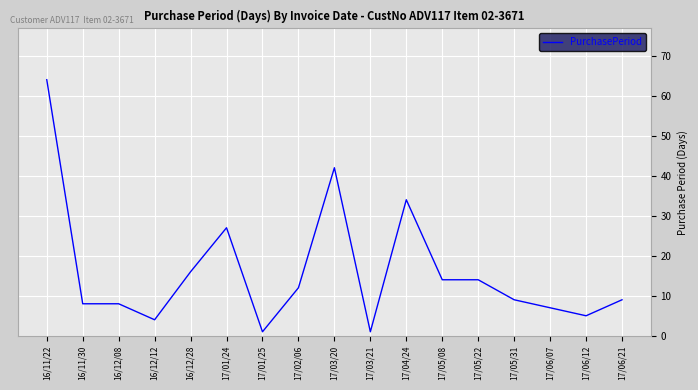

The value at 16/11/22 is 64. True or false?

True